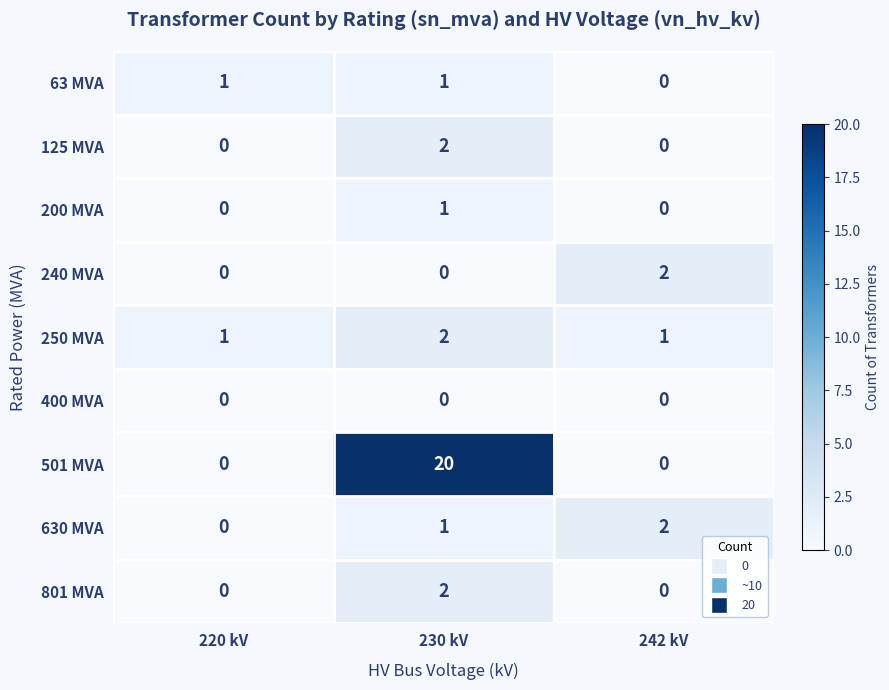

At which category does the chart reach its peak across all series?

230 kV